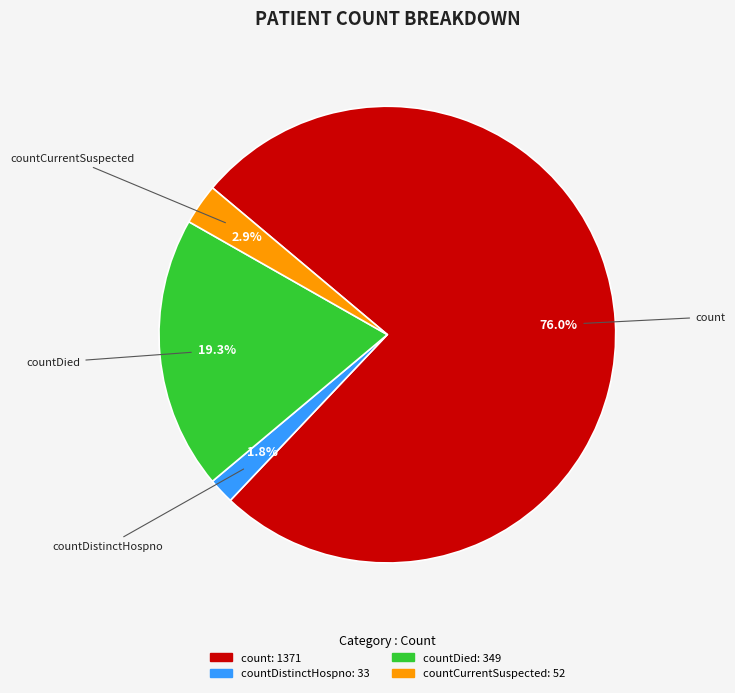

To the nearest percent, what is the average slice percentage?

25%